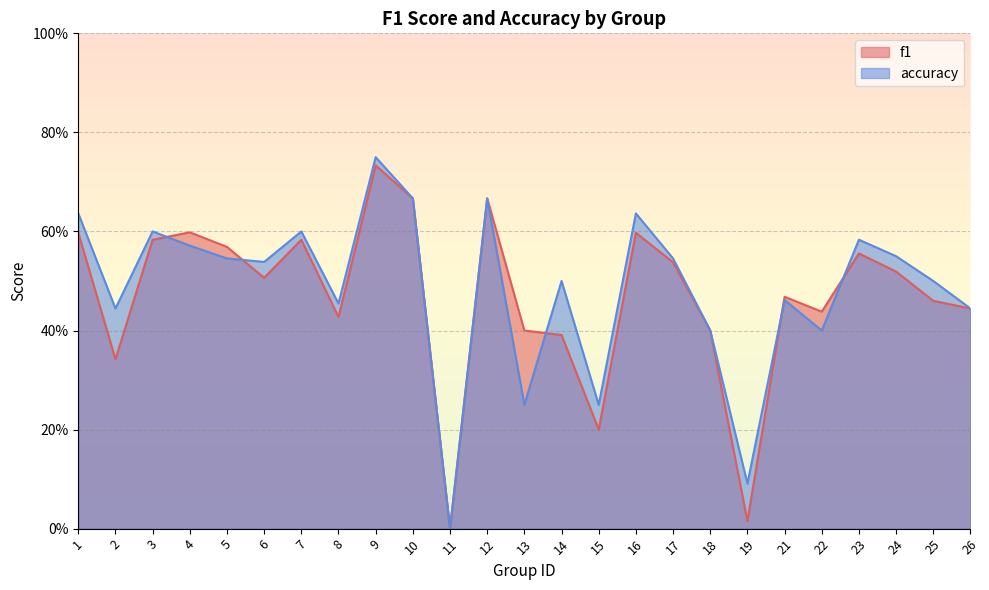

Is it true that f1 equals 0.4 at 14?

True